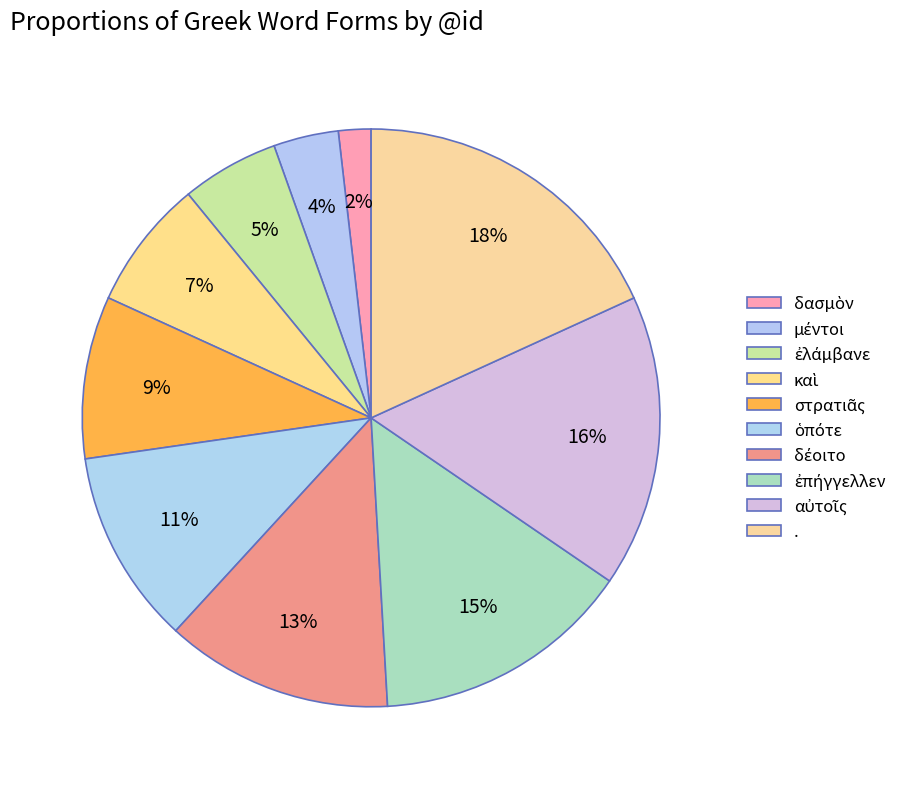

To the nearest percent, what percentage of the pie is καὶ?

7%